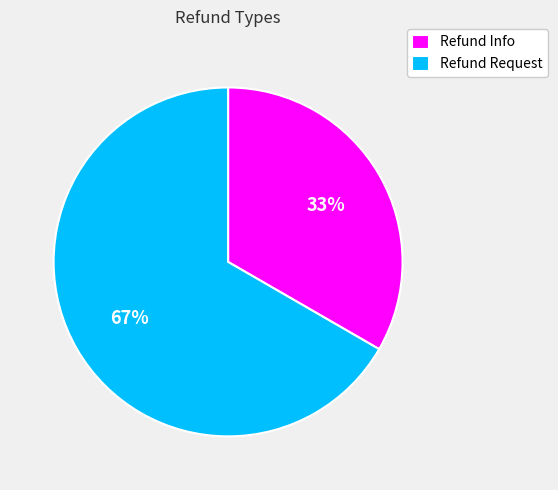

Which has a higher value, Refund Info or Refund Request?

Refund Request